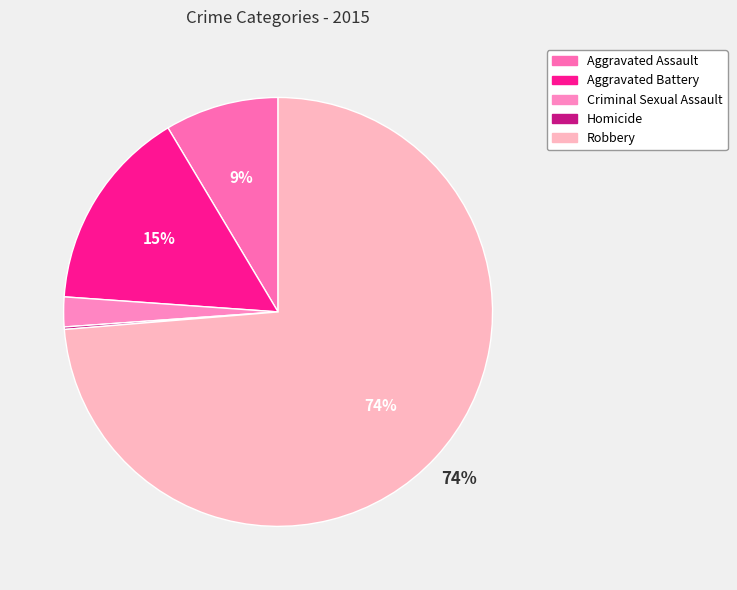

Does Homicide represent more than half of the total?

No